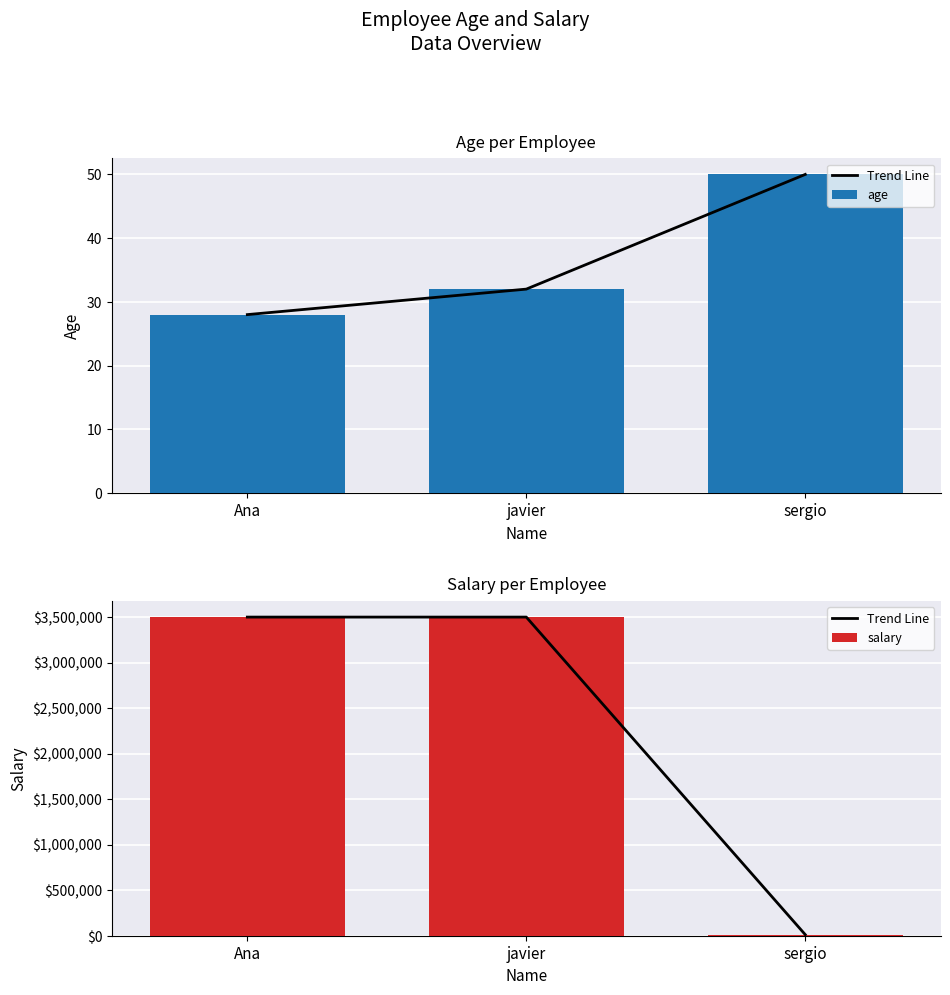

What is the difference between the second highest and minimum values in the Trend Line series?

3488000